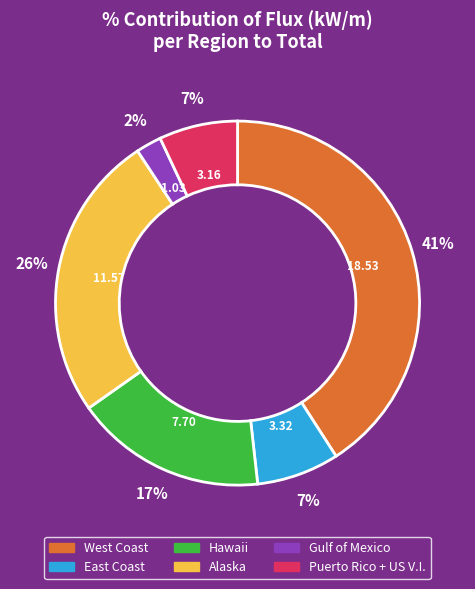

To the nearest percent, what is the combined percentage of Puerto Rico + US V.I. and Hawaii?

24%